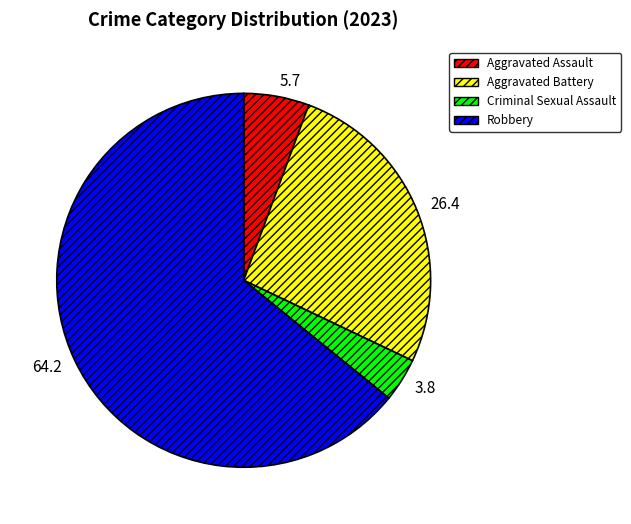

Do 26.4 and 64.2 together represent more than half of the pie?

Yes